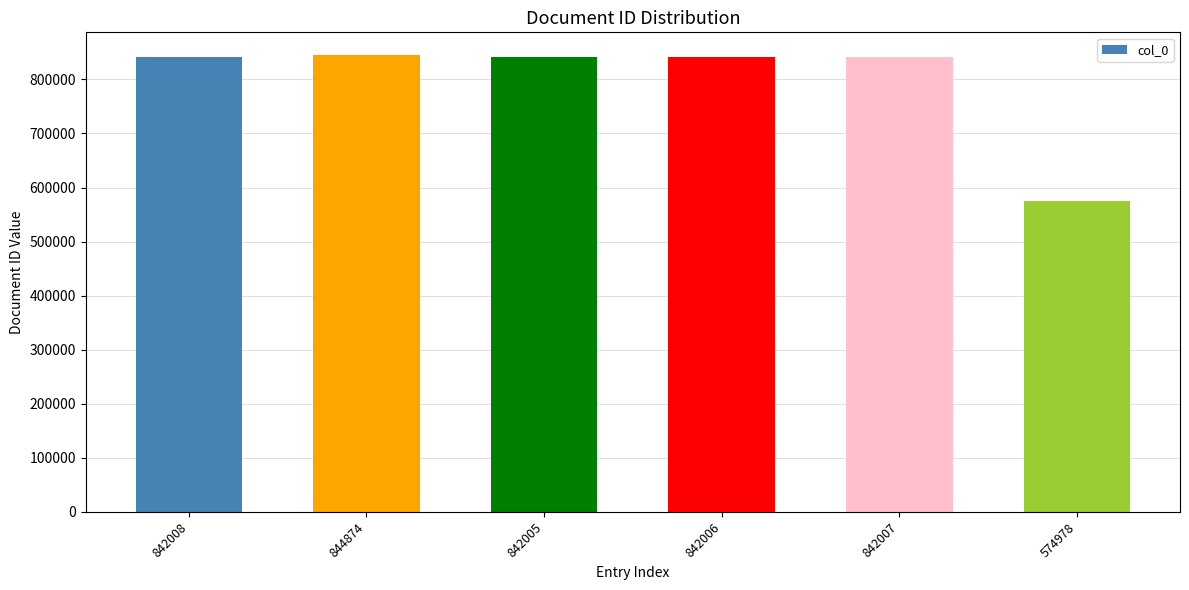

At which category does the chart reach its minimum across all series?

574978